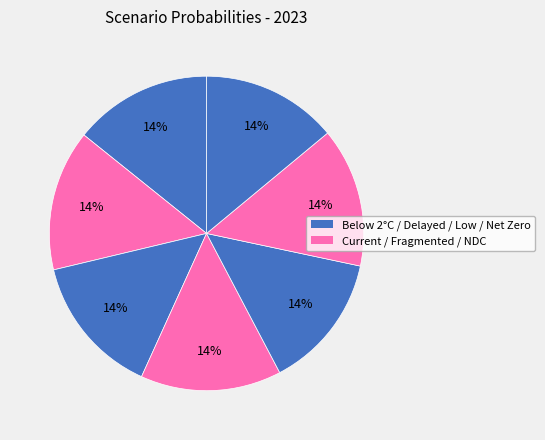

Count the number of slices in the pie.

7